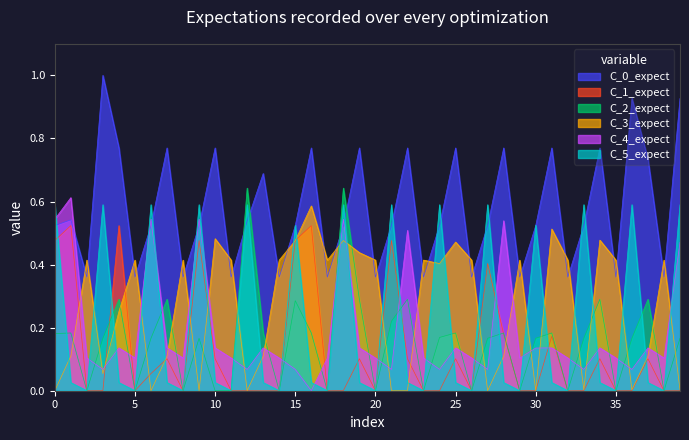

After their last crossing, which series has the higher values: C_5_expect or C_3_expect?

C_5_expect